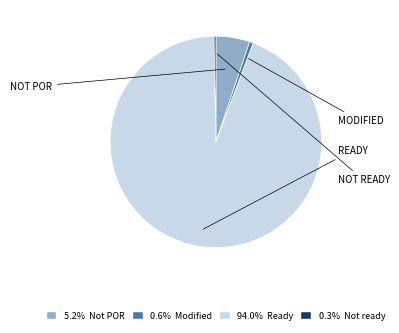

Does 0.6% Modified represent more than half of the total?

No